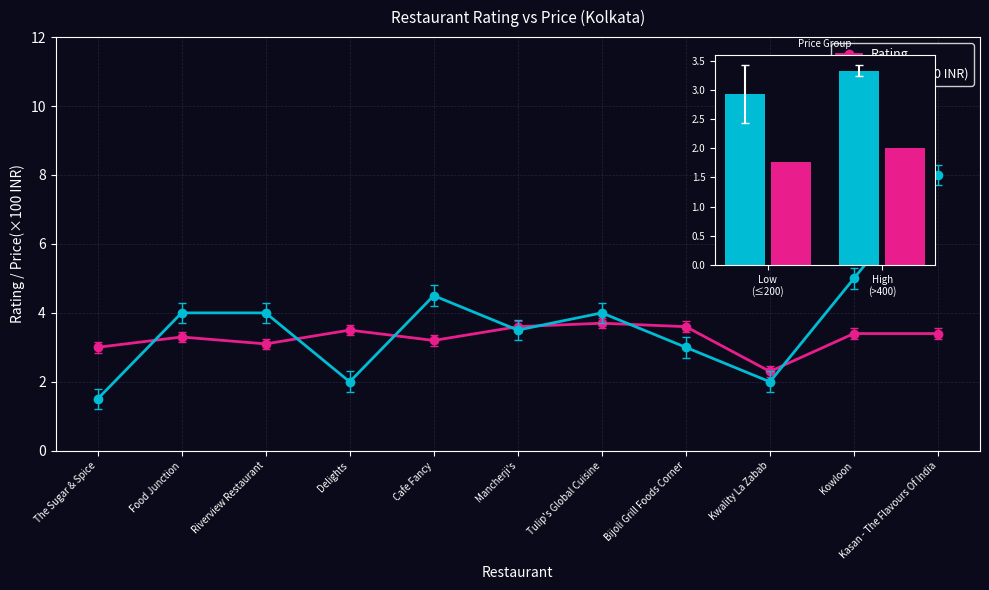

What is the value of the RATING bar at the 9th from the left?

2.3